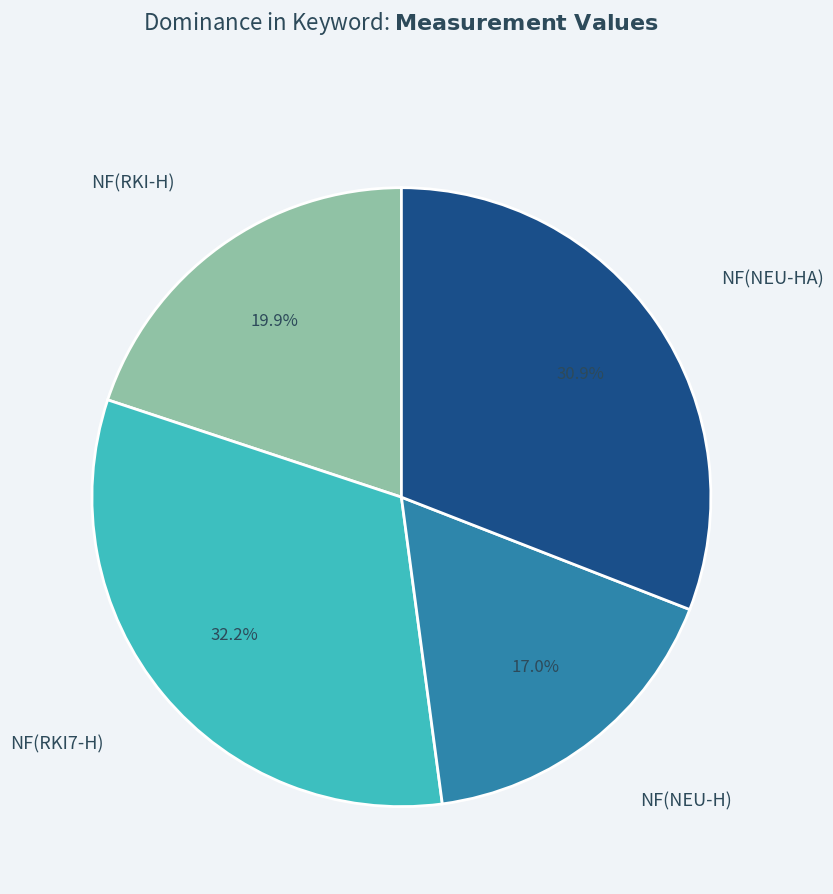

Between NF(RKI7-H) and NF(NEU-HA), which is larger?

NF(RKI7-H)